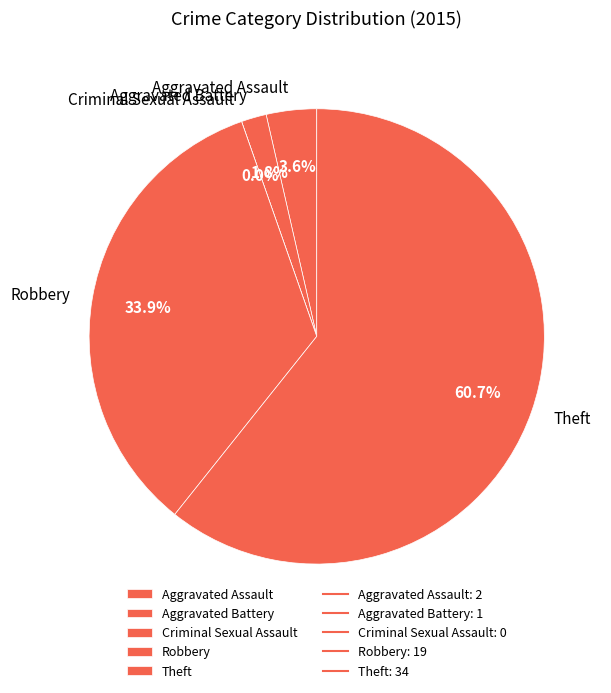

To the nearest percent, what is the difference between the largest and smallest slice percentages?

61%